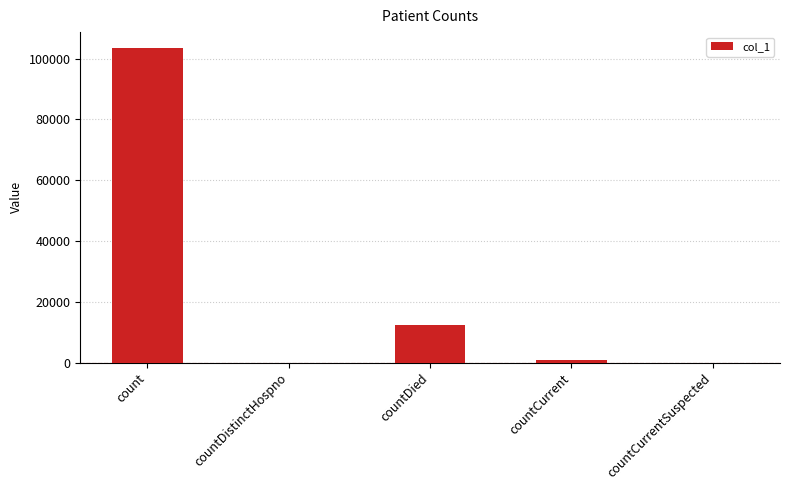

True or false: the data shows 0 at countDistinctHospno.

True